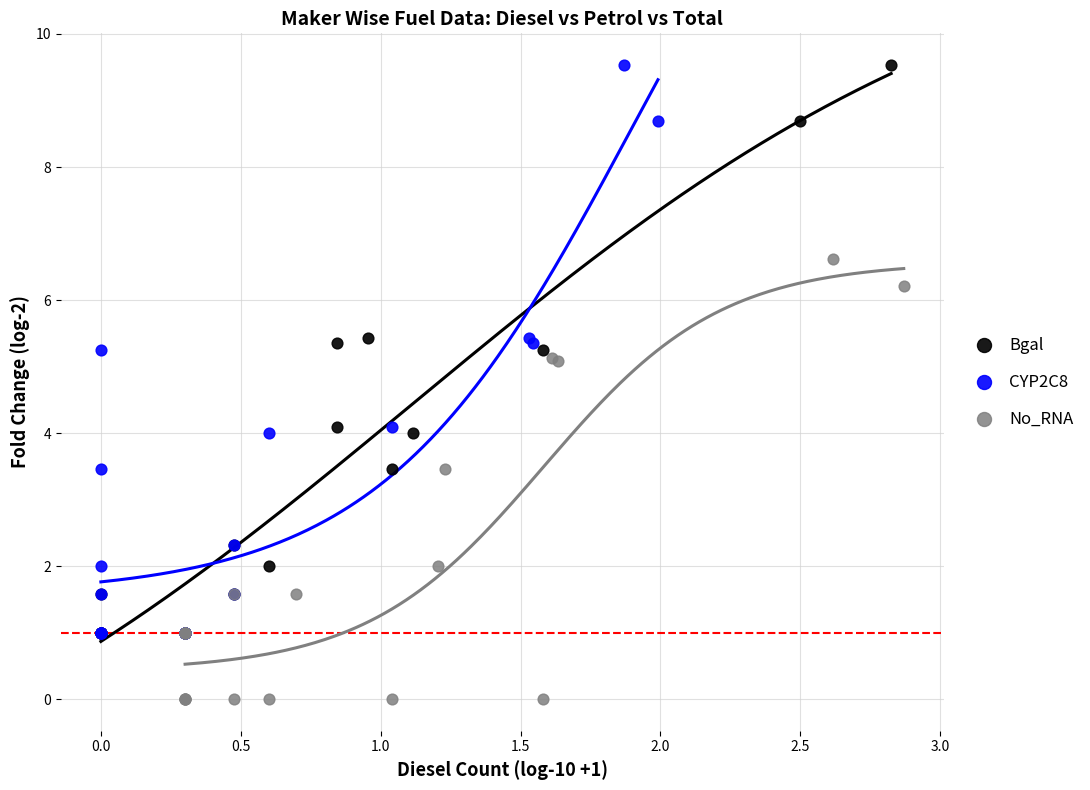

Which series reaches the minimum Y coordinate?

No_RNA